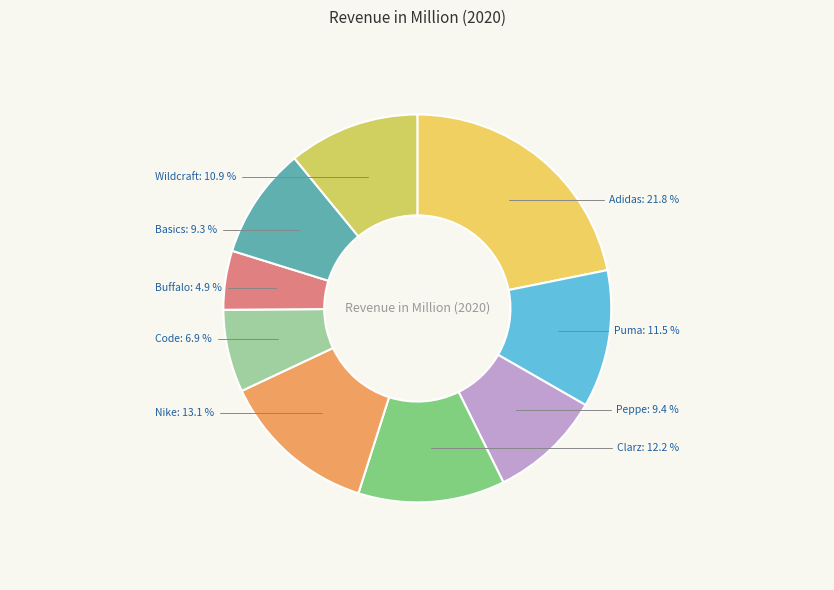

To the nearest percent, what is the combined percentage of Buffalo and Code?

12%